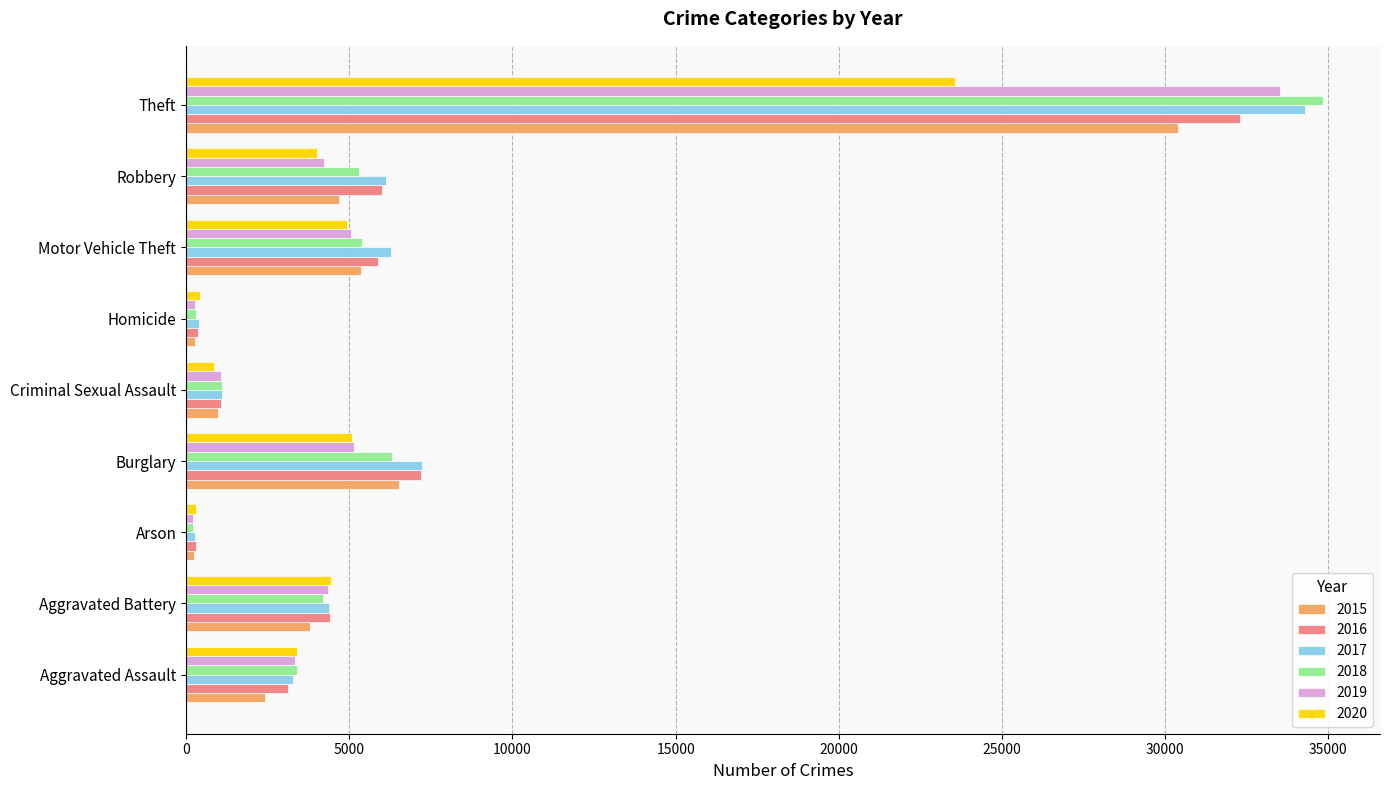

What is the average value of the 2018 series?

6782